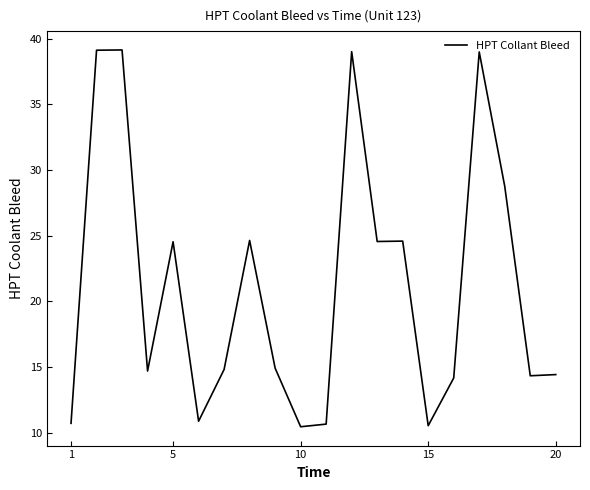

What is the greatest value displayed?

39.1